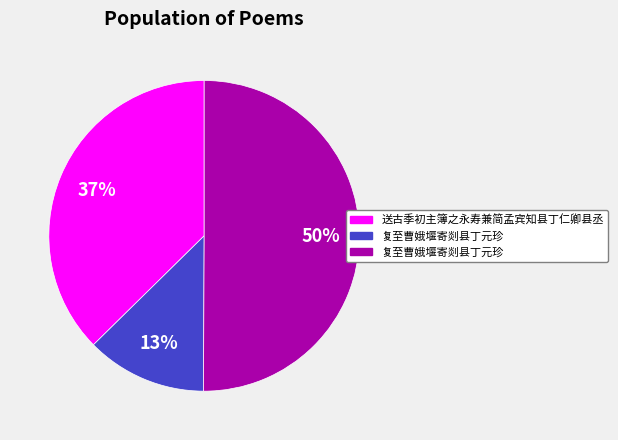

To the nearest percent, what is the average slice percentage?

33%